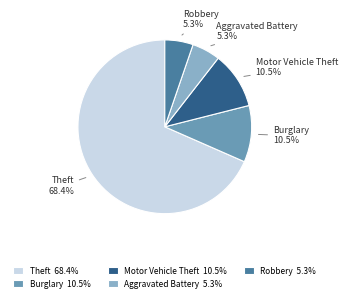

Is the sum of Burglary and Aggravated Battery greater than half?

No